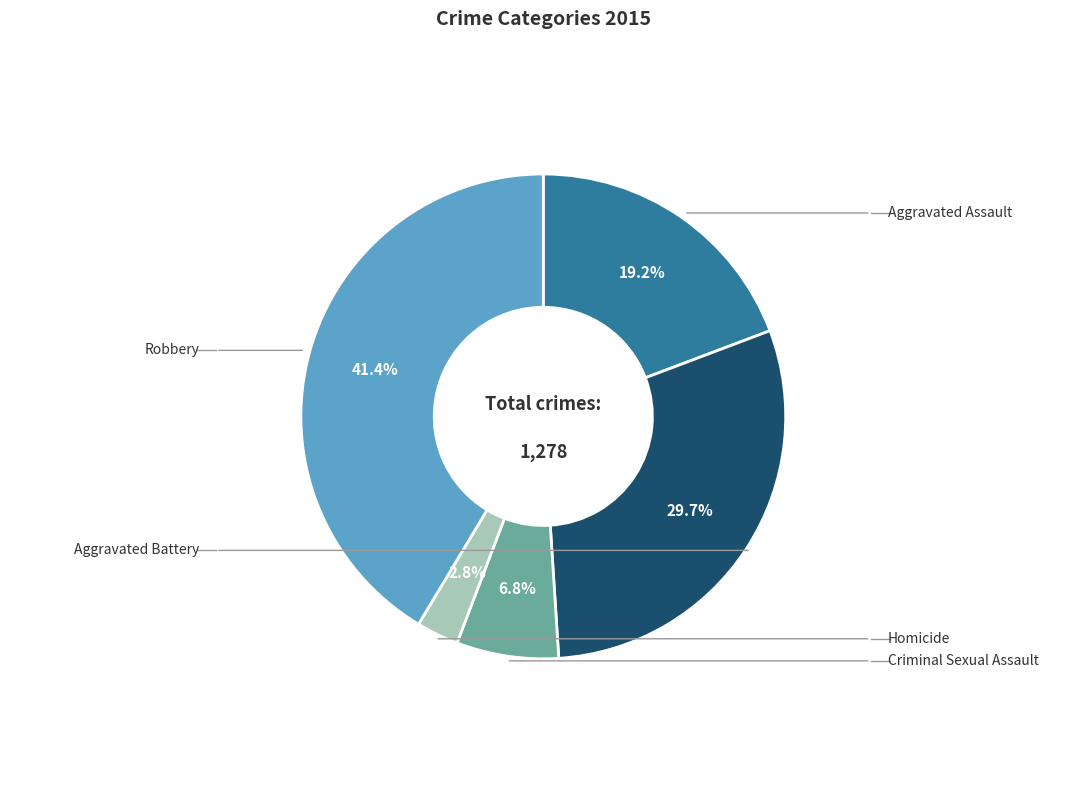

Is there any slice that represents more than half of the pie?

No